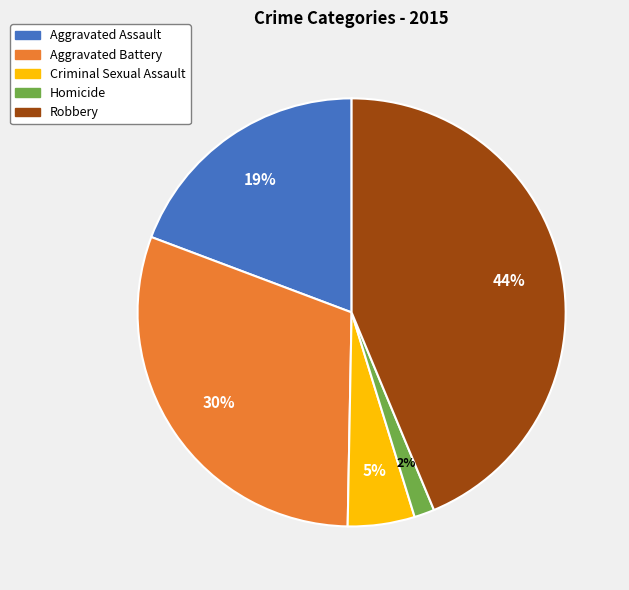

What percentage is the Criminal Sexual Assault slice, to the nearest percent?

5%